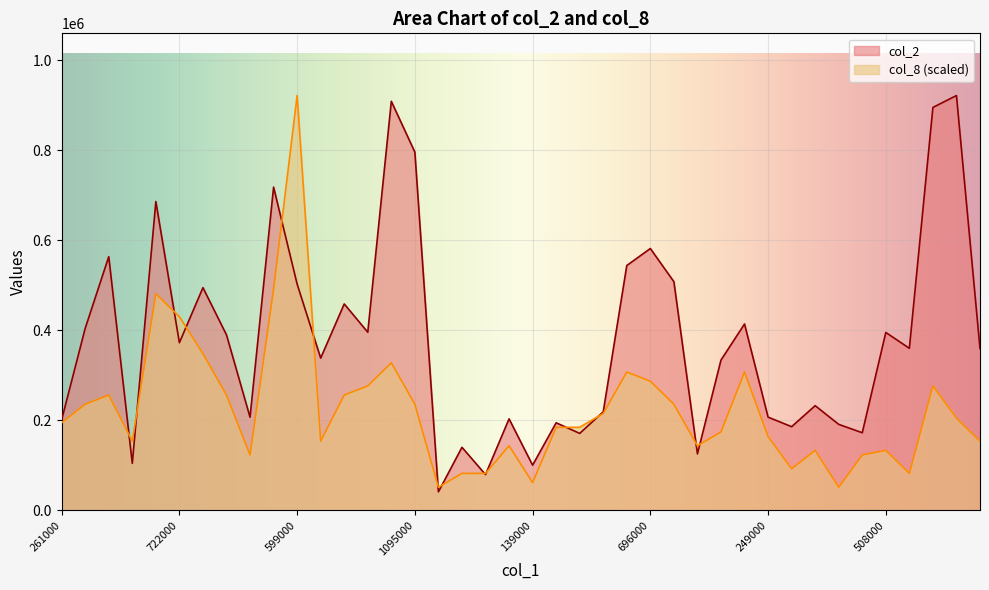

List the series in order of their overall mean, lowest first.

col_8 (scaled), col_2